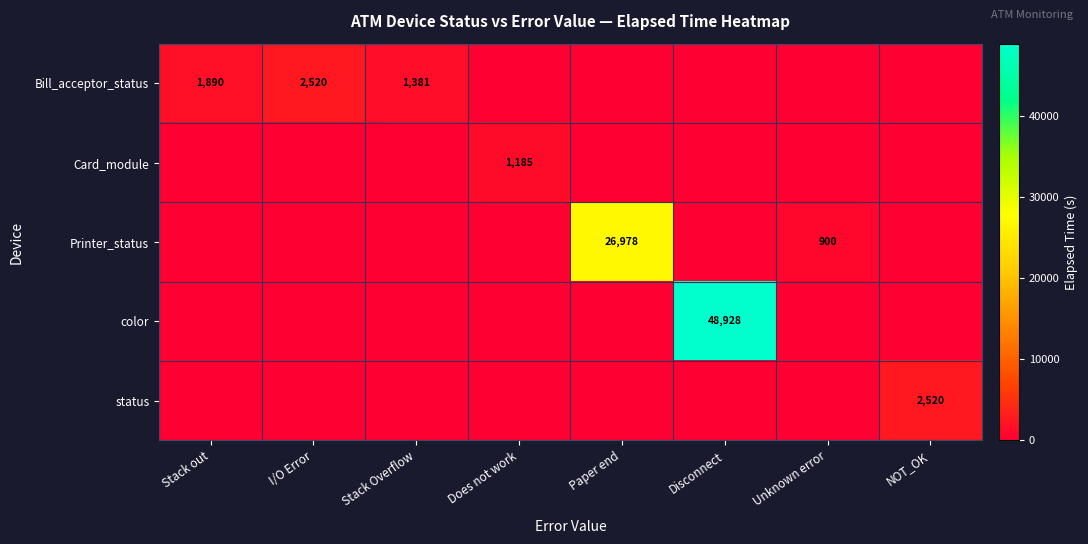

At how many categories does at least one series exceed 33417?

1